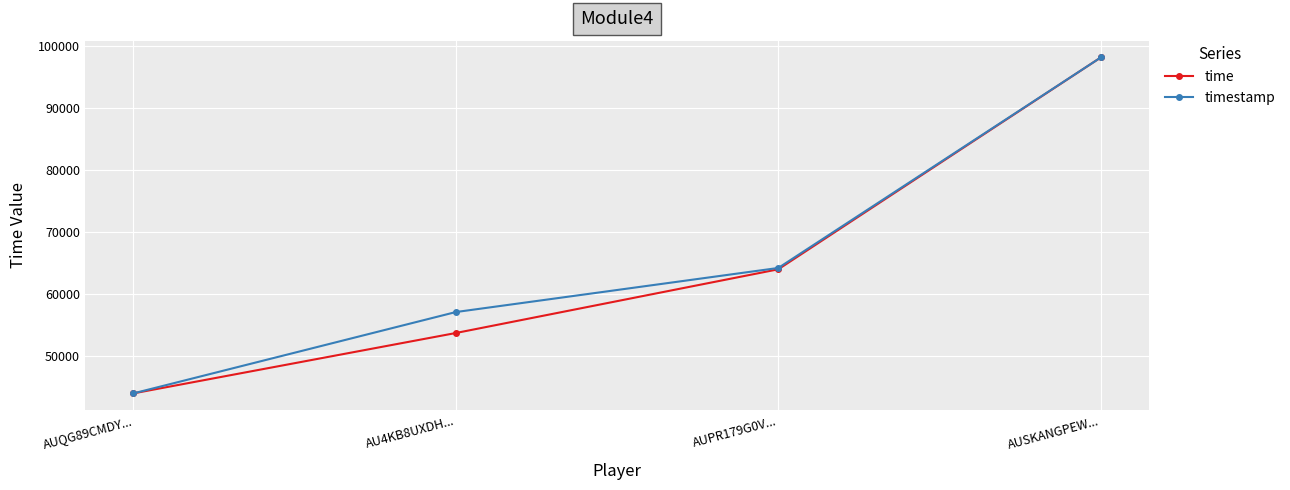

Is the value of timestamp at AUPR179G0V... greater than the value of time at AUQG89CMDY...?

Yes